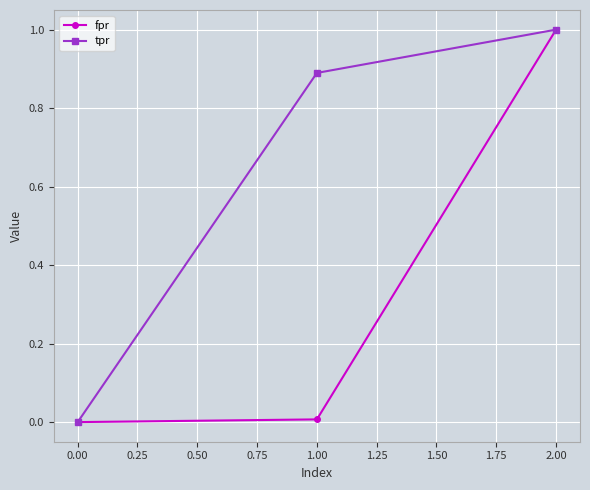

List the labels in order of tpr value, largest first.

2.00, 1.00, 0.00